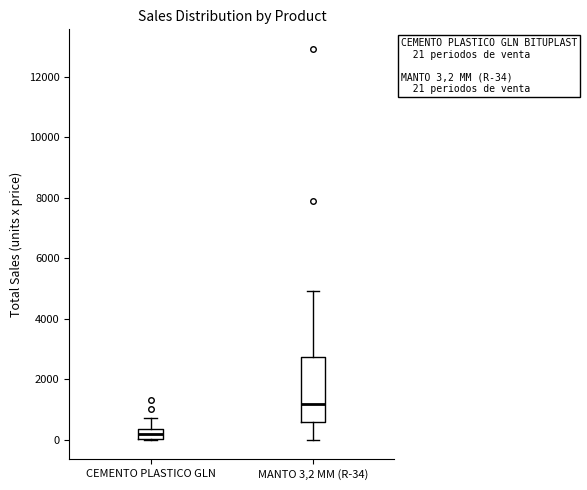

Comparing the boxes themselves (not the whiskers), which one is the tallest?

MANTO 3,2 MM (R-34)